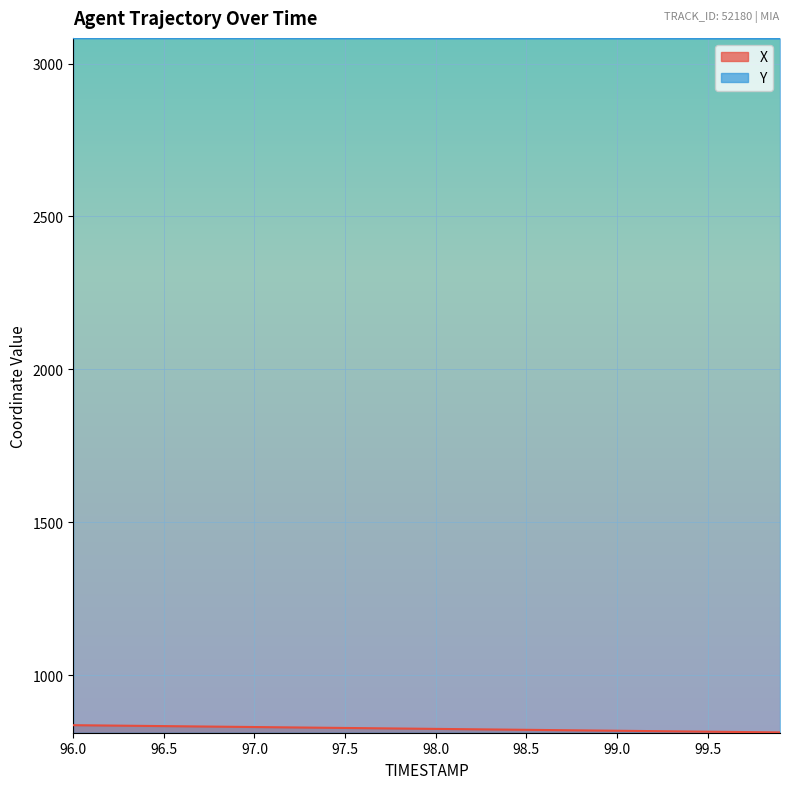

What is the average value of the X series?

824.9